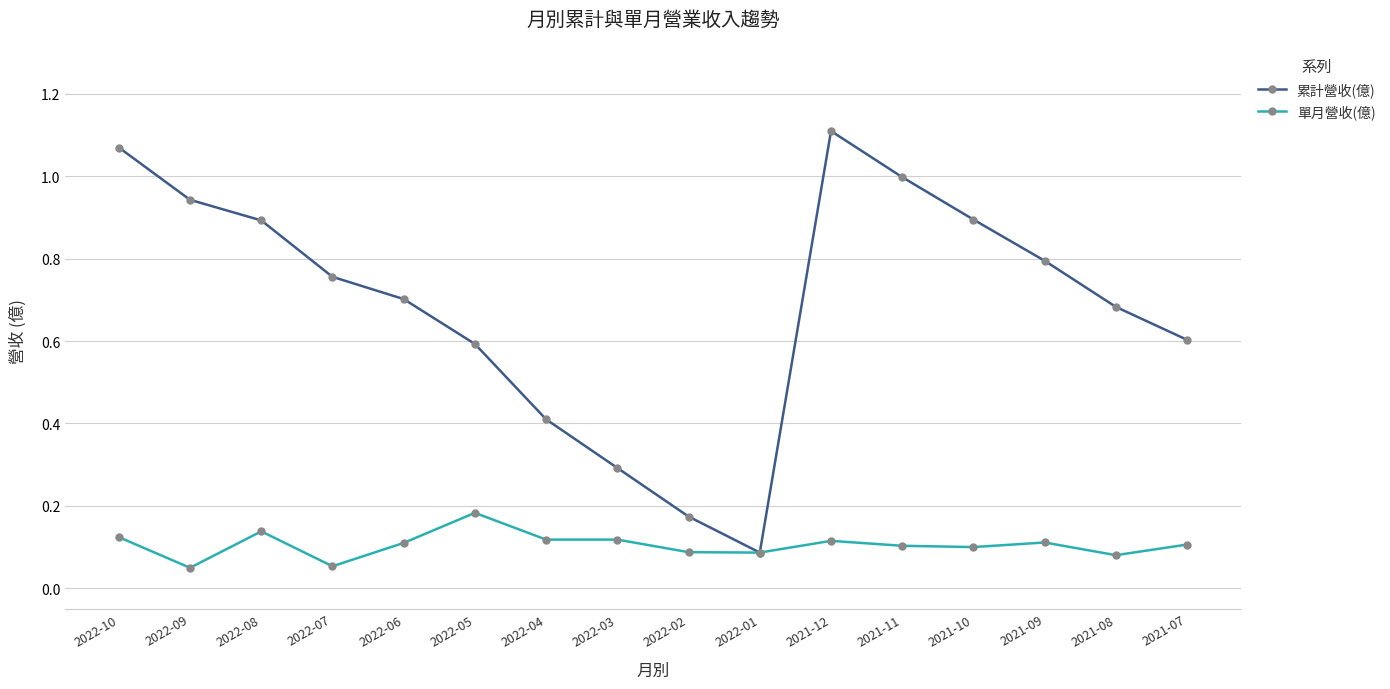

Where is the first local minimum for 單月營收(億)?

2022-09